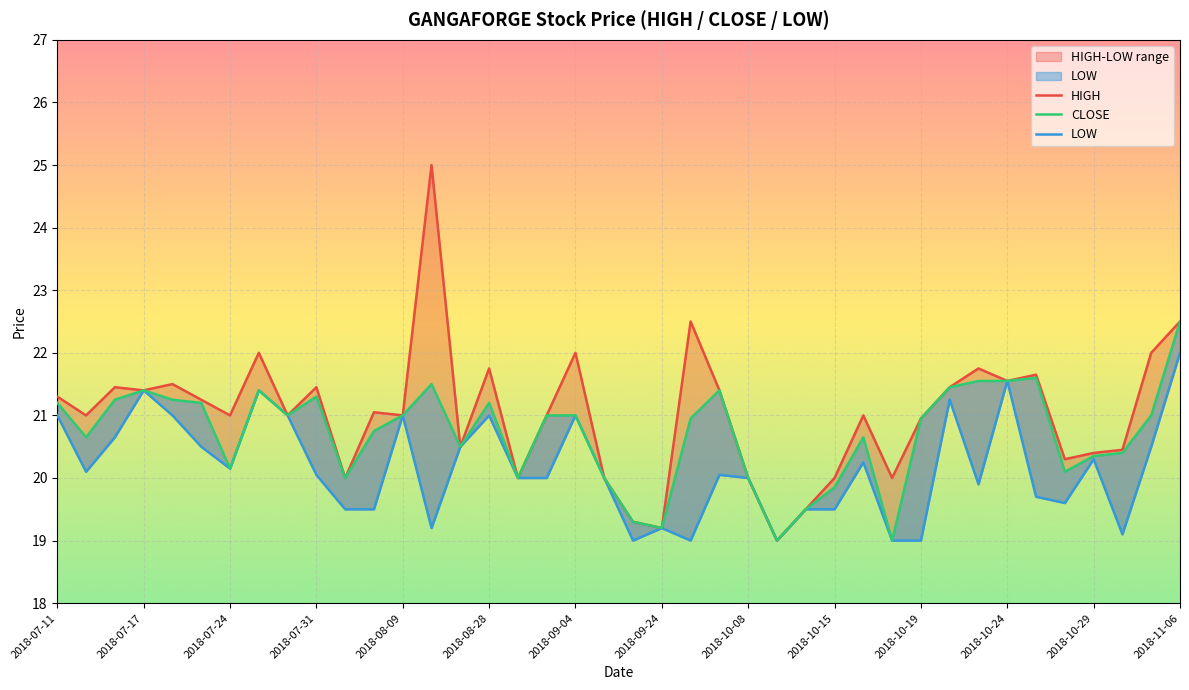

What are all the series names shown in the legend?

HIGH, CLOSE, LOW